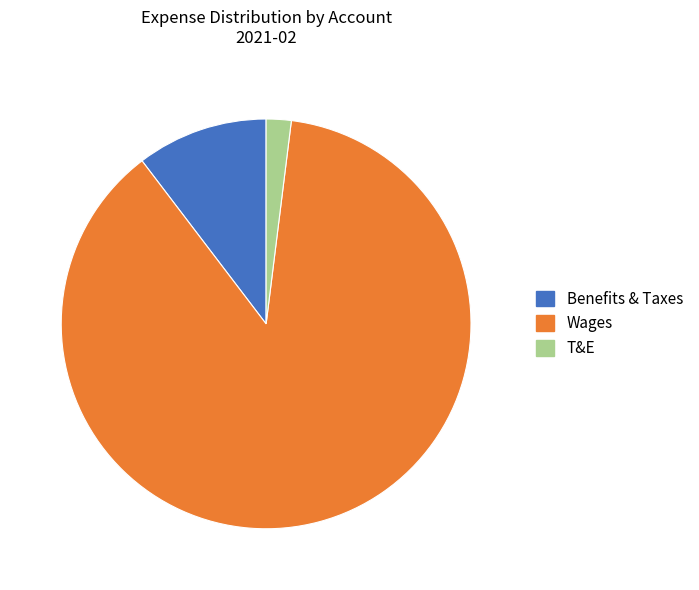

Does Benefits & Taxes represent more than half of the total?

No